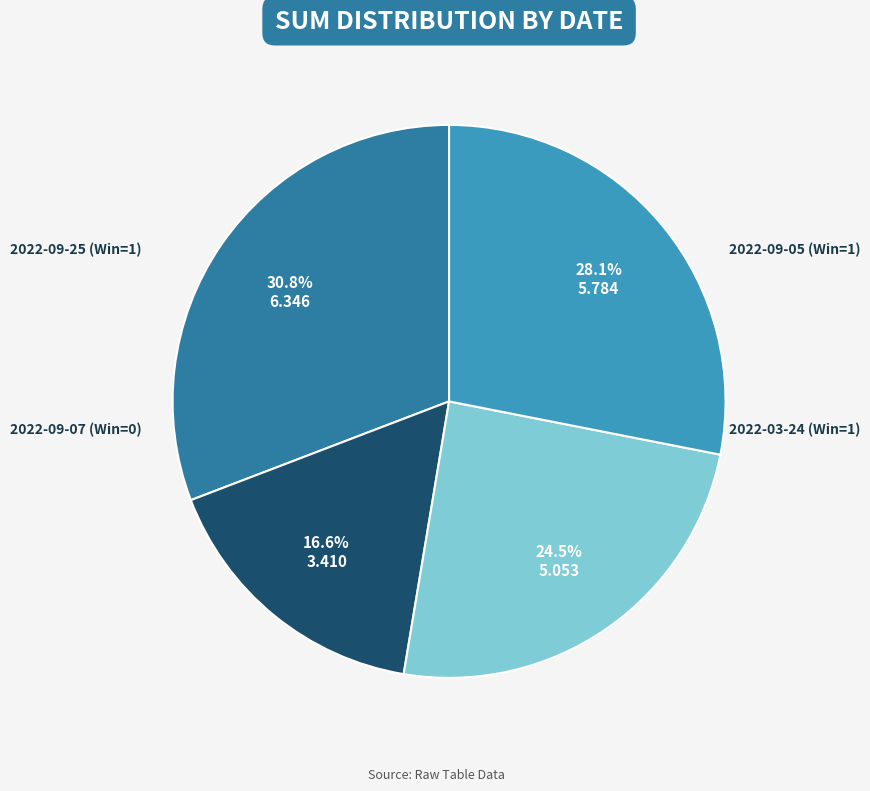

How many slices are in this pie chart?

4